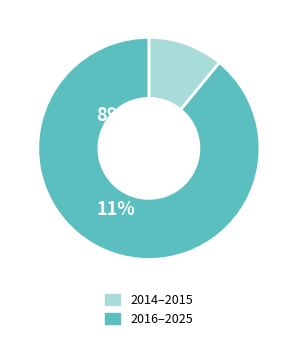

Is there a majority slice in this chart?

Yes